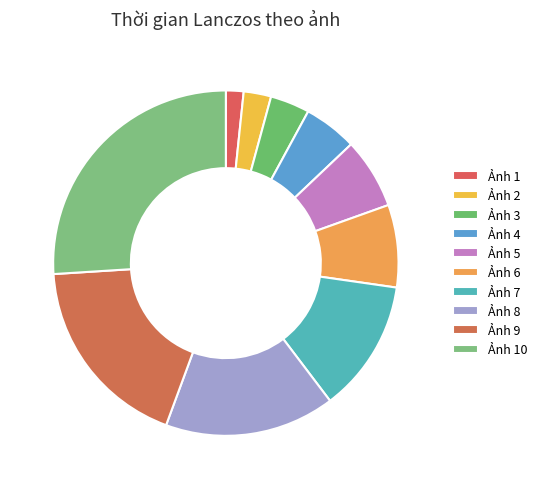

Rank the categories by value from lowest to highest.

Ảnh 1, Ảnh 2, Ảnh 3, Ảnh 4, Ảnh 5, Ảnh 6, Ảnh 7, Ảnh 8, Ảnh 9, Ảnh 10